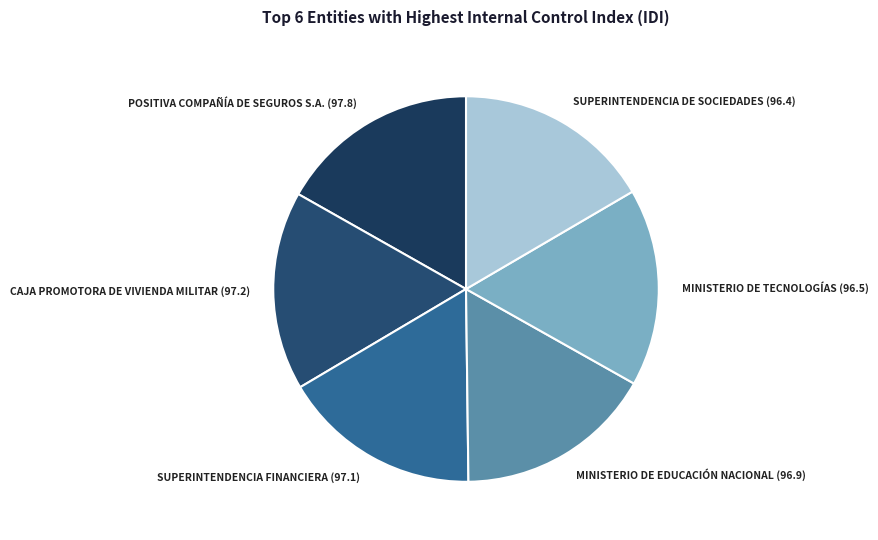

Approximately how many times larger is the value at MINISTERIO DE TECNOLOGÍAS (96.5) compared to CAJA PROMOTORA DE VIVIENDA MILITAR (97.2)?

1.0